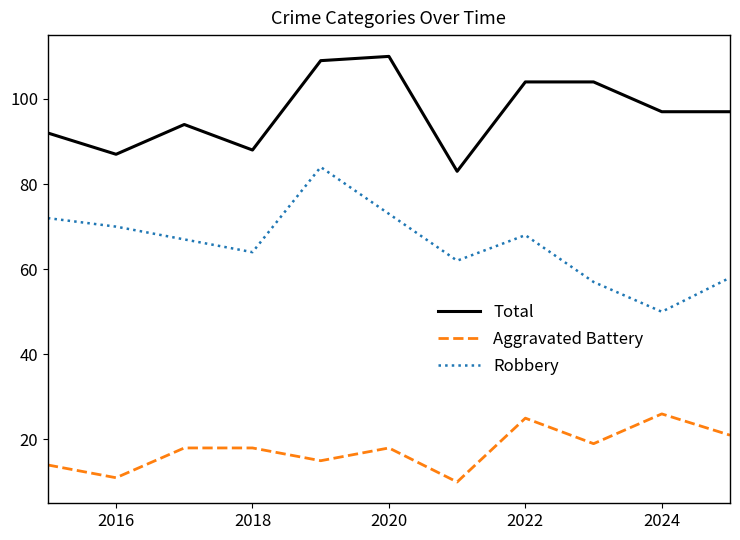

Rank the series by their maximum value, from highest to lowest.

Total, Robbery, Aggravated Battery